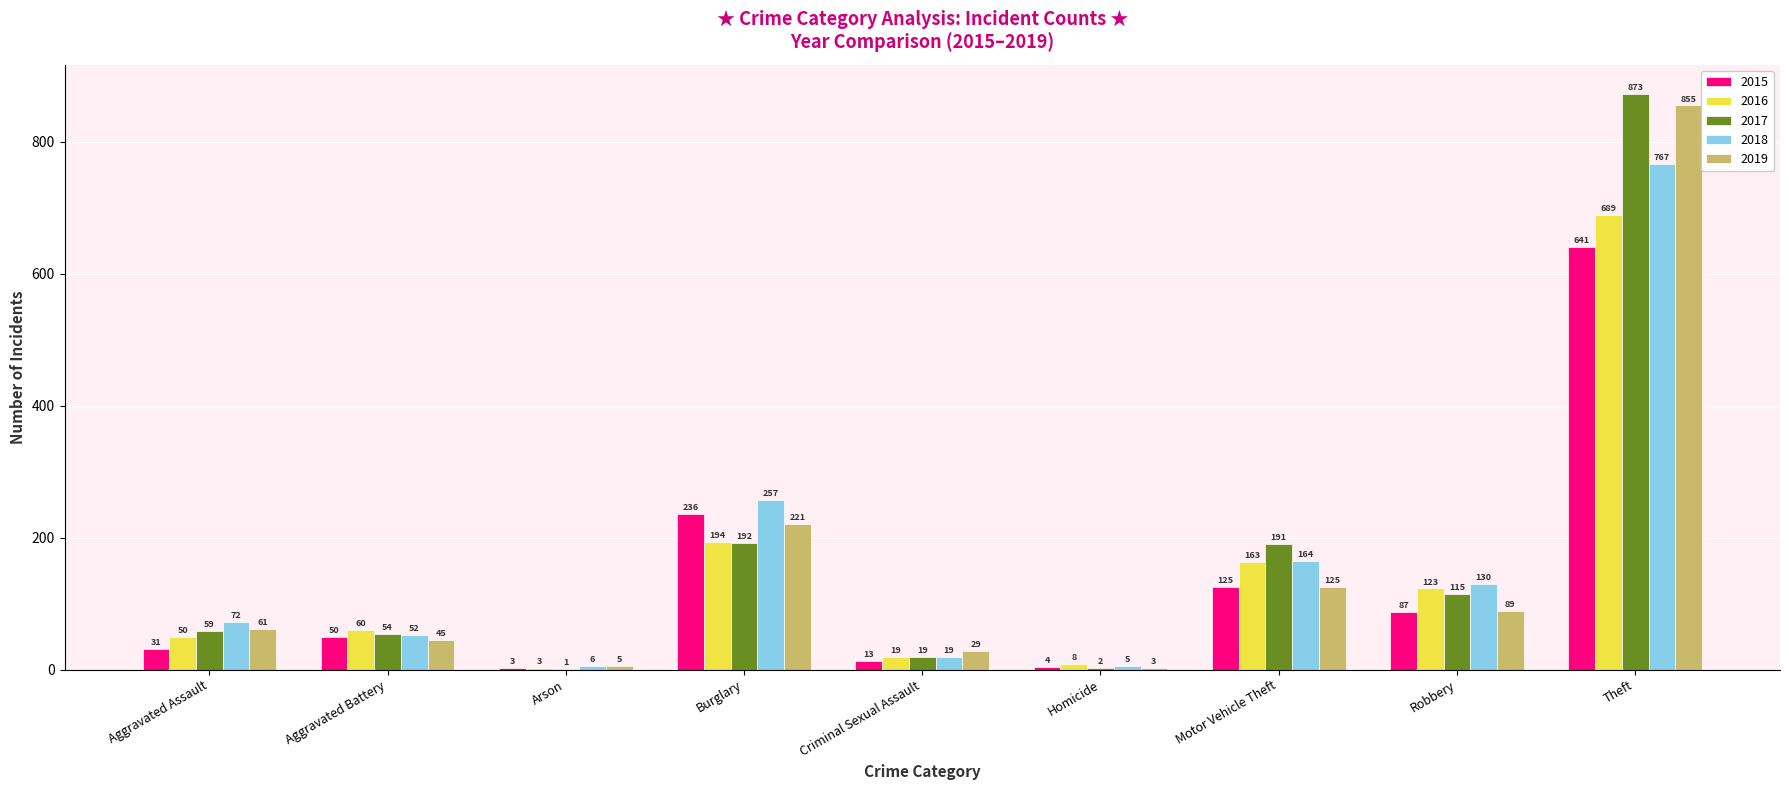

Reading right to left, list all the values displayed in this chart.

2015: Theft=641	Robbery=87	Motor Vehicle Theft=125	Homicide=4	Criminal Sexual Assault=13	Burglary=236	Arson=3	Aggravated Battery=50	Aggravated Assault=31
2016: Theft=689	Robbery=123	Motor Vehicle Theft=163	Homicide=8	Criminal Sexual Assault=19	Burglary=194	Arson=3	Aggravated Battery=60	Aggravated Assault=50
2017: Theft=873	Robbery=115	Motor Vehicle Theft=191	Homicide=2	Criminal Sexual Assault=19	Burglary=192	Arson=1	Aggravated Battery=54	Aggravated Assault=59
2018: Theft=767	Robbery=130	Motor Vehicle Theft=164	Homicide=5	Criminal Sexual Assault=19	Burglary=257	Arson=6	Aggravated Battery=52	Aggravated Assault=72
2019: Theft=855	Robbery=89	Motor Vehicle Theft=125	Homicide=3	Criminal Sexual Assault=29	Burglary=221	Arson=5	Aggravated Battery=45	Aggravated Assault=61